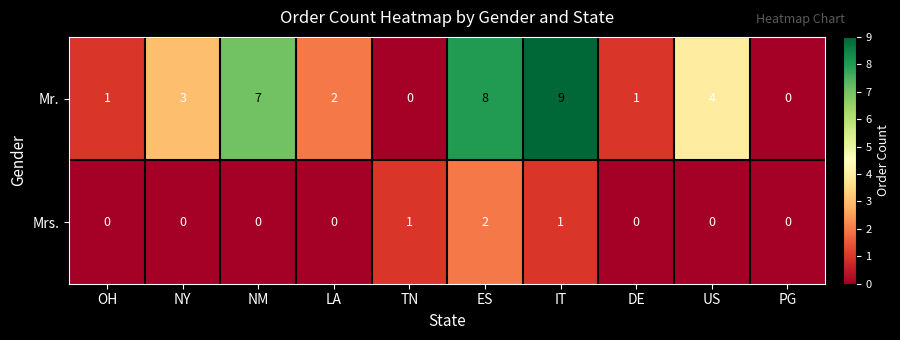

What is the difference between the highest and lowest values at NM?

7